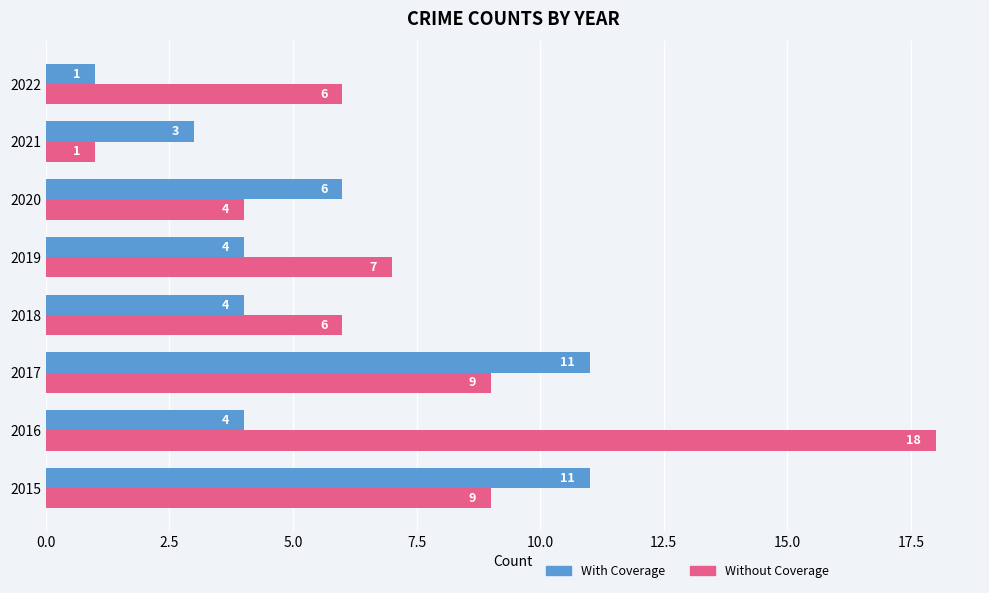

What is the maximum value for With Coverage?

11